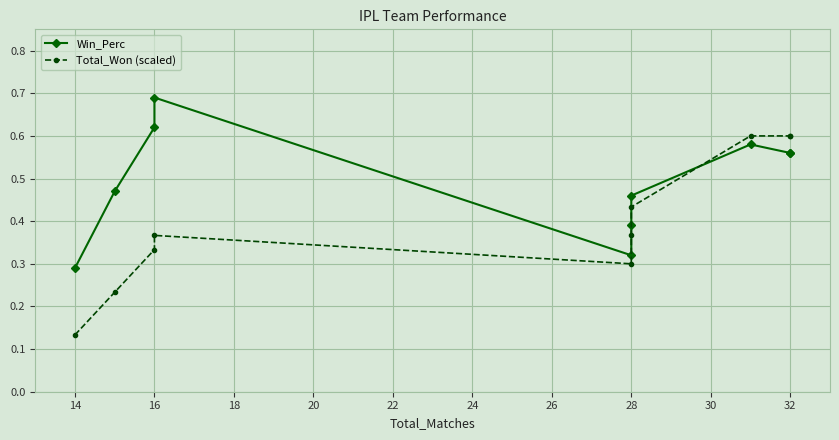

Between 32 and 16, which is larger?

16